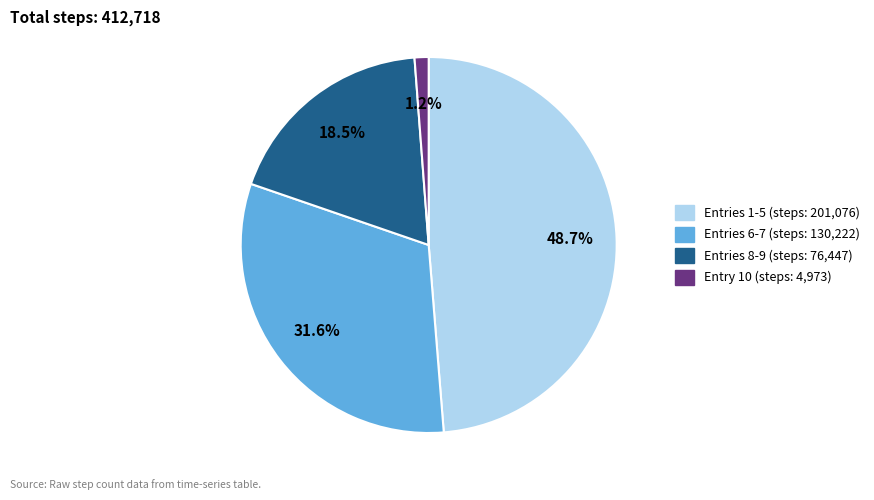

Does any single category account for the majority?

No